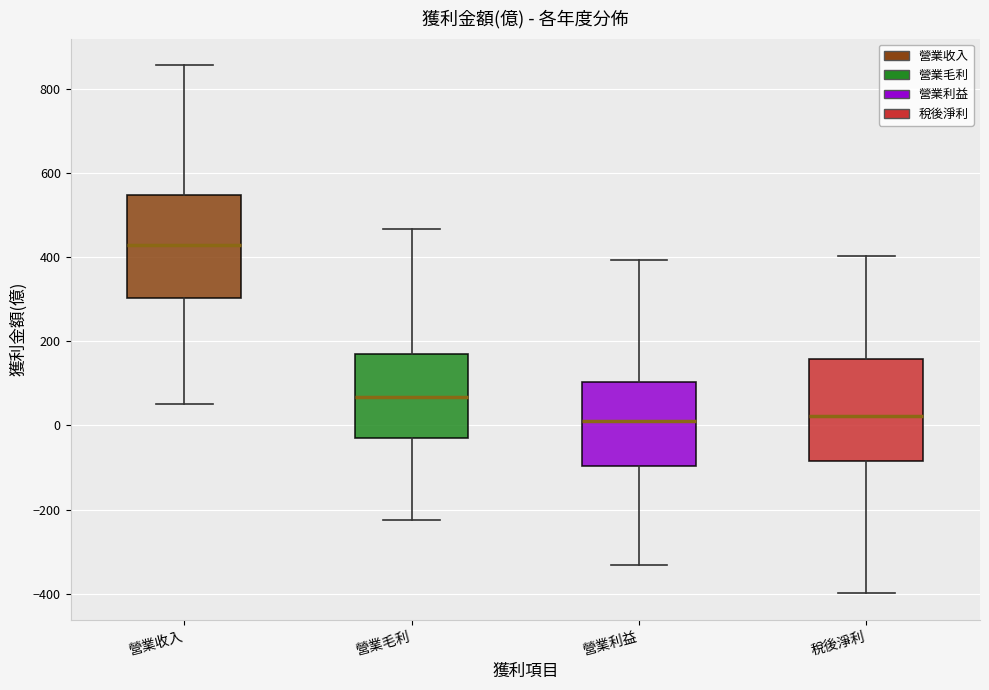

Where does the upper whisker of the box for 稅後淨利 end on the y-axis? The values are not printed on the chart, so give them approximately, as read against the axis.

400